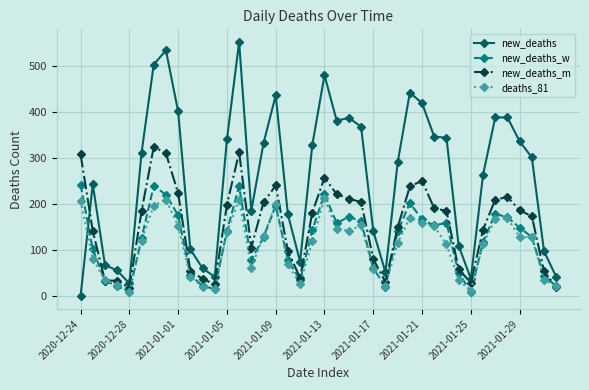

How many lines are shown in the chart?

4